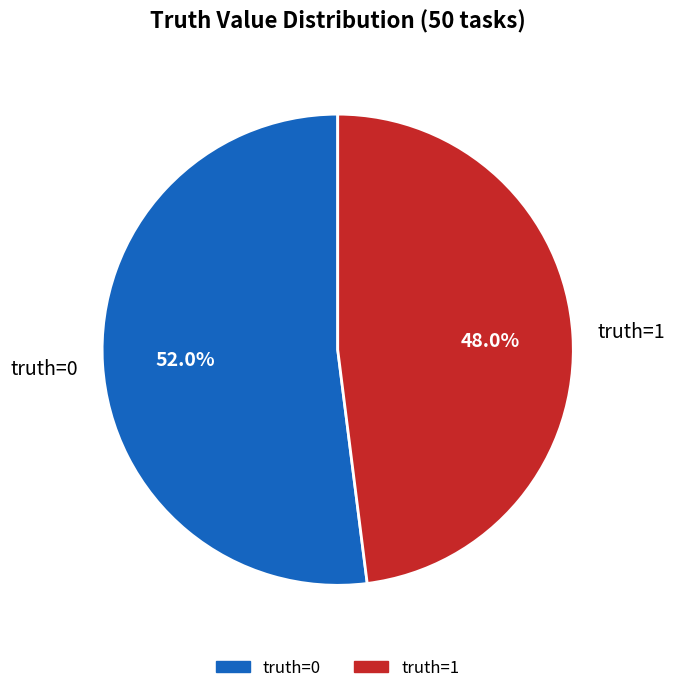

What is the largest slice in the pie chart?

truth=0